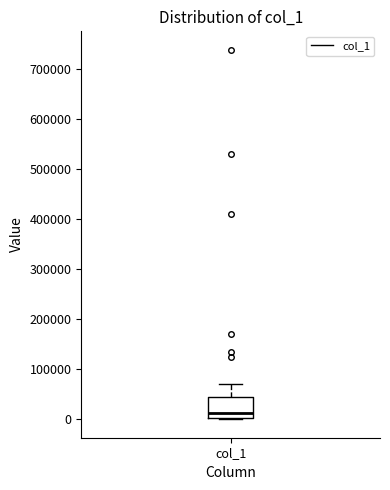

Where is the lower edge of the box for col_1 on the y-axis? The values are not printed on the chart, so give them approximately, as read against the axis.

0